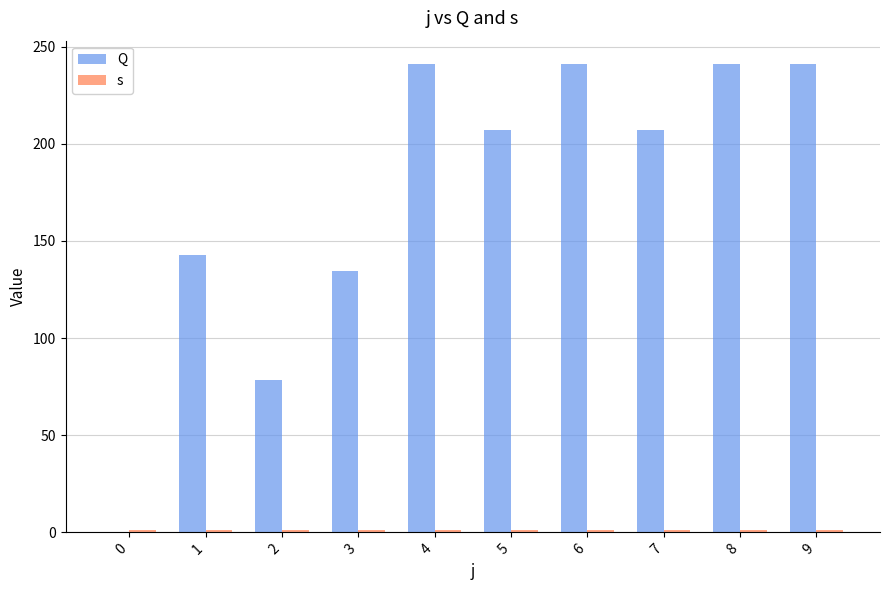

Is it true that Q equals 63.6 at 1?

False